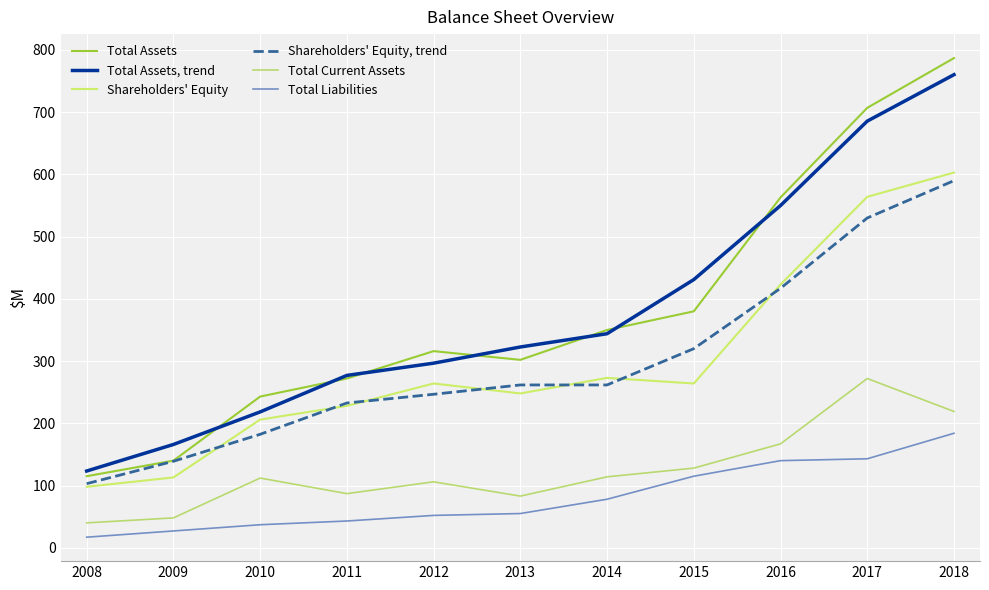

True or false: Total Assets has a value of 707.0 at 2017.

True